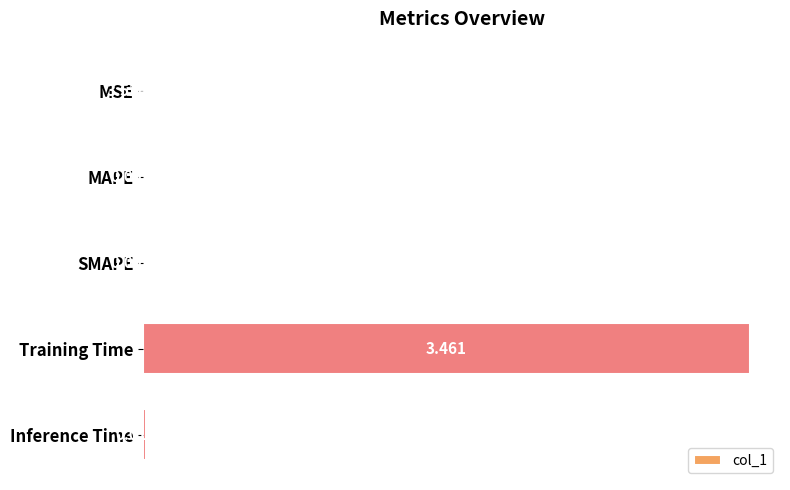

Which category has the highest value across all series?

Training Time